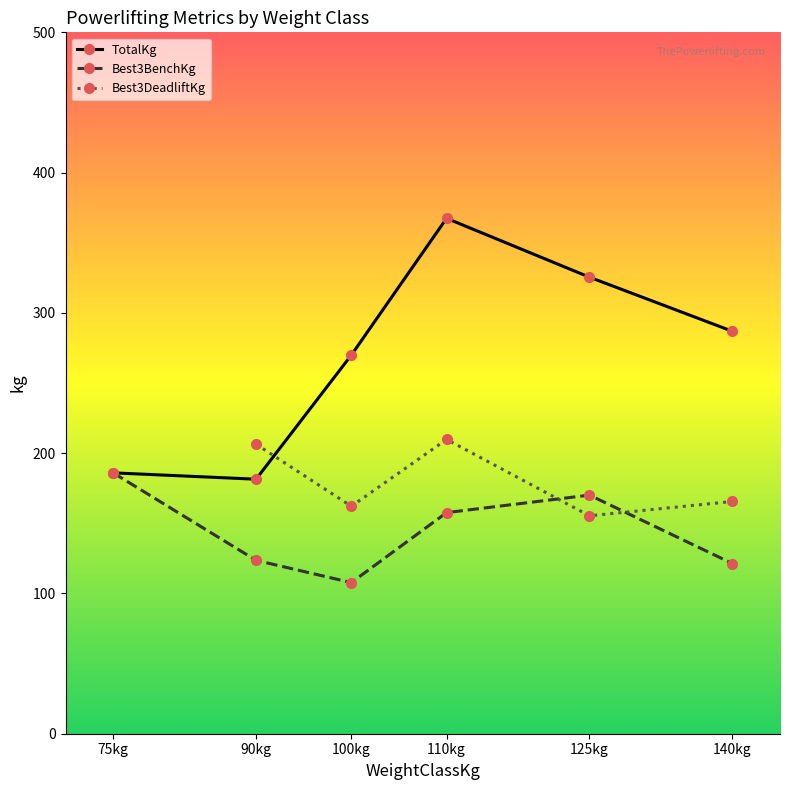

Which series has the widest spread of values?

TotalKg